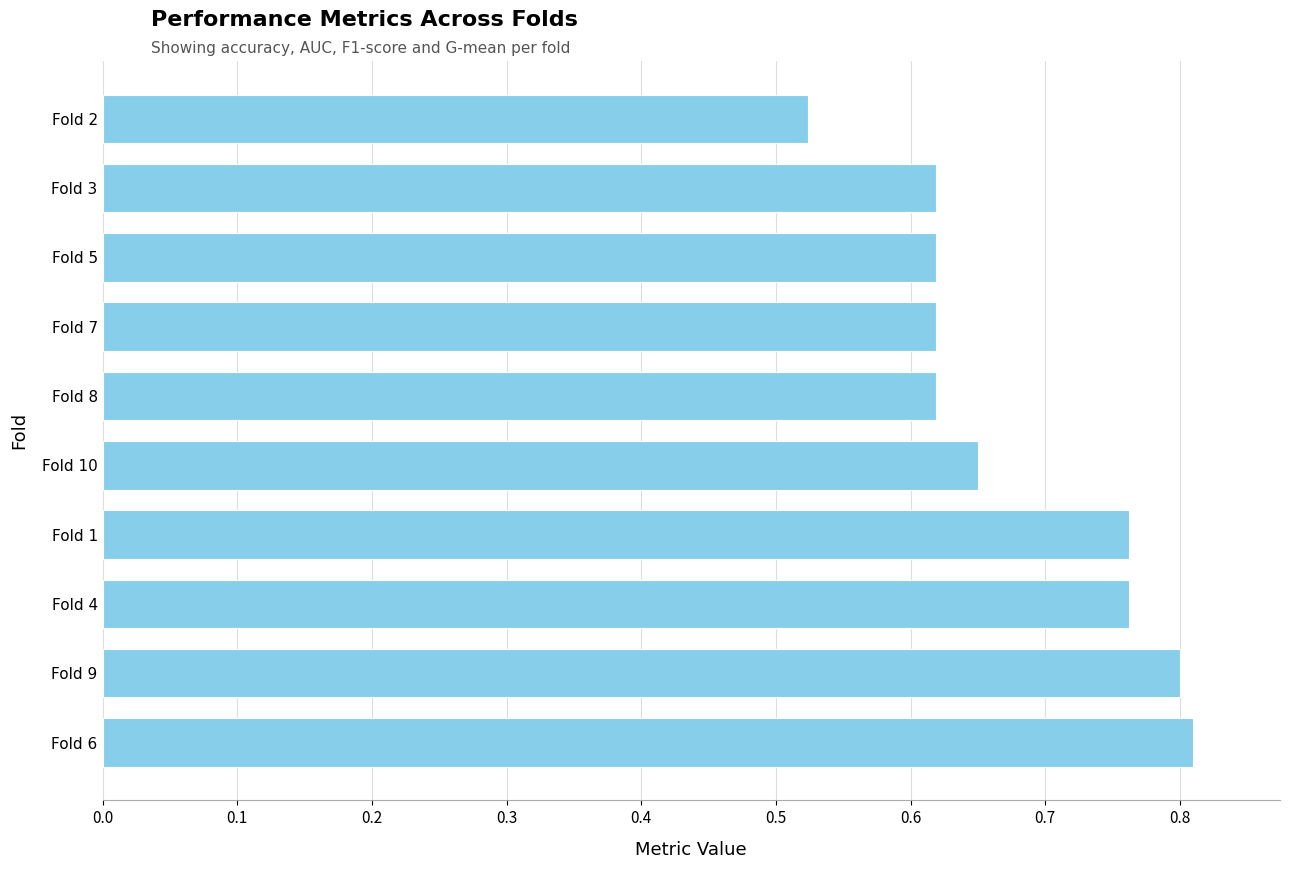

What is the sum of the values at Fold 5 and Fold 4?

1.4